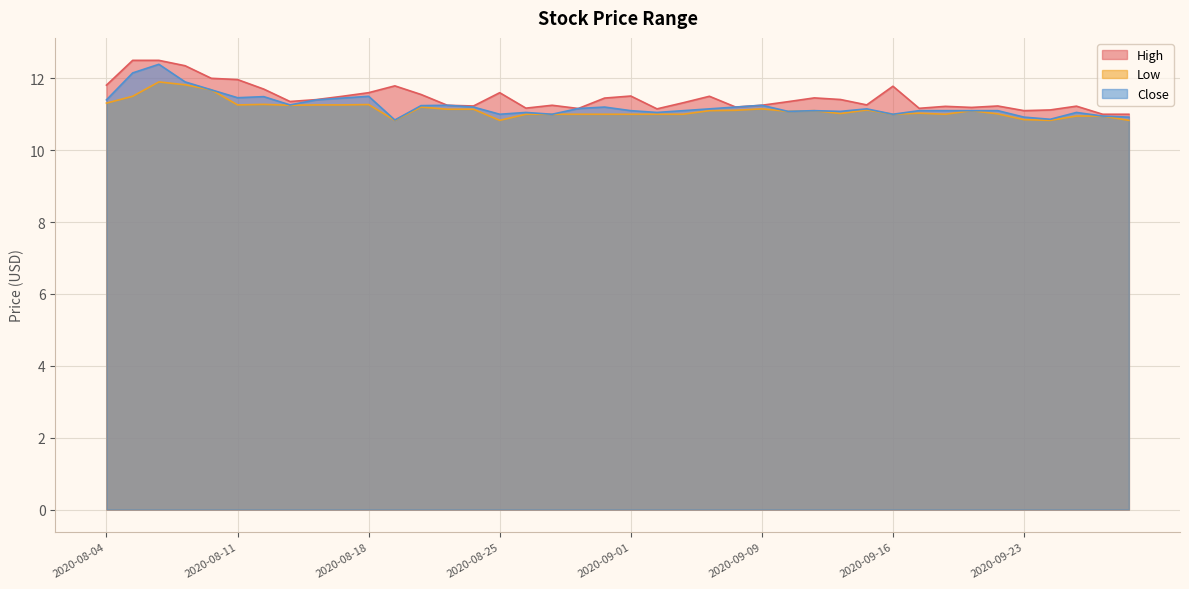

What is the difference between the Low values at 2020-09-23 and 2020-09-15?

0.3